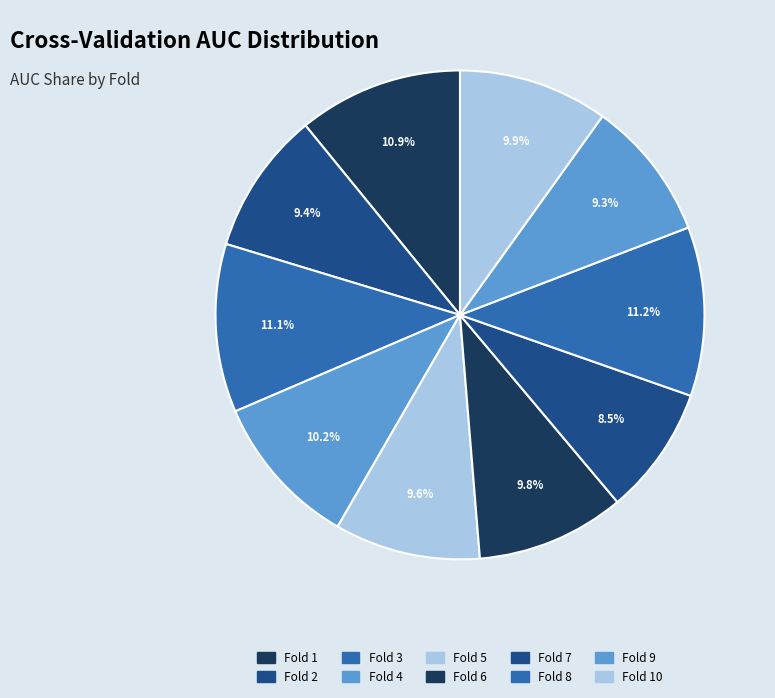

Rank the categories by value from lowest to highest.

Fold 7, Fold 9, Fold 2, Fold 5, Fold 6, Fold 10, Fold 4, Fold 1, Fold 3, Fold 8